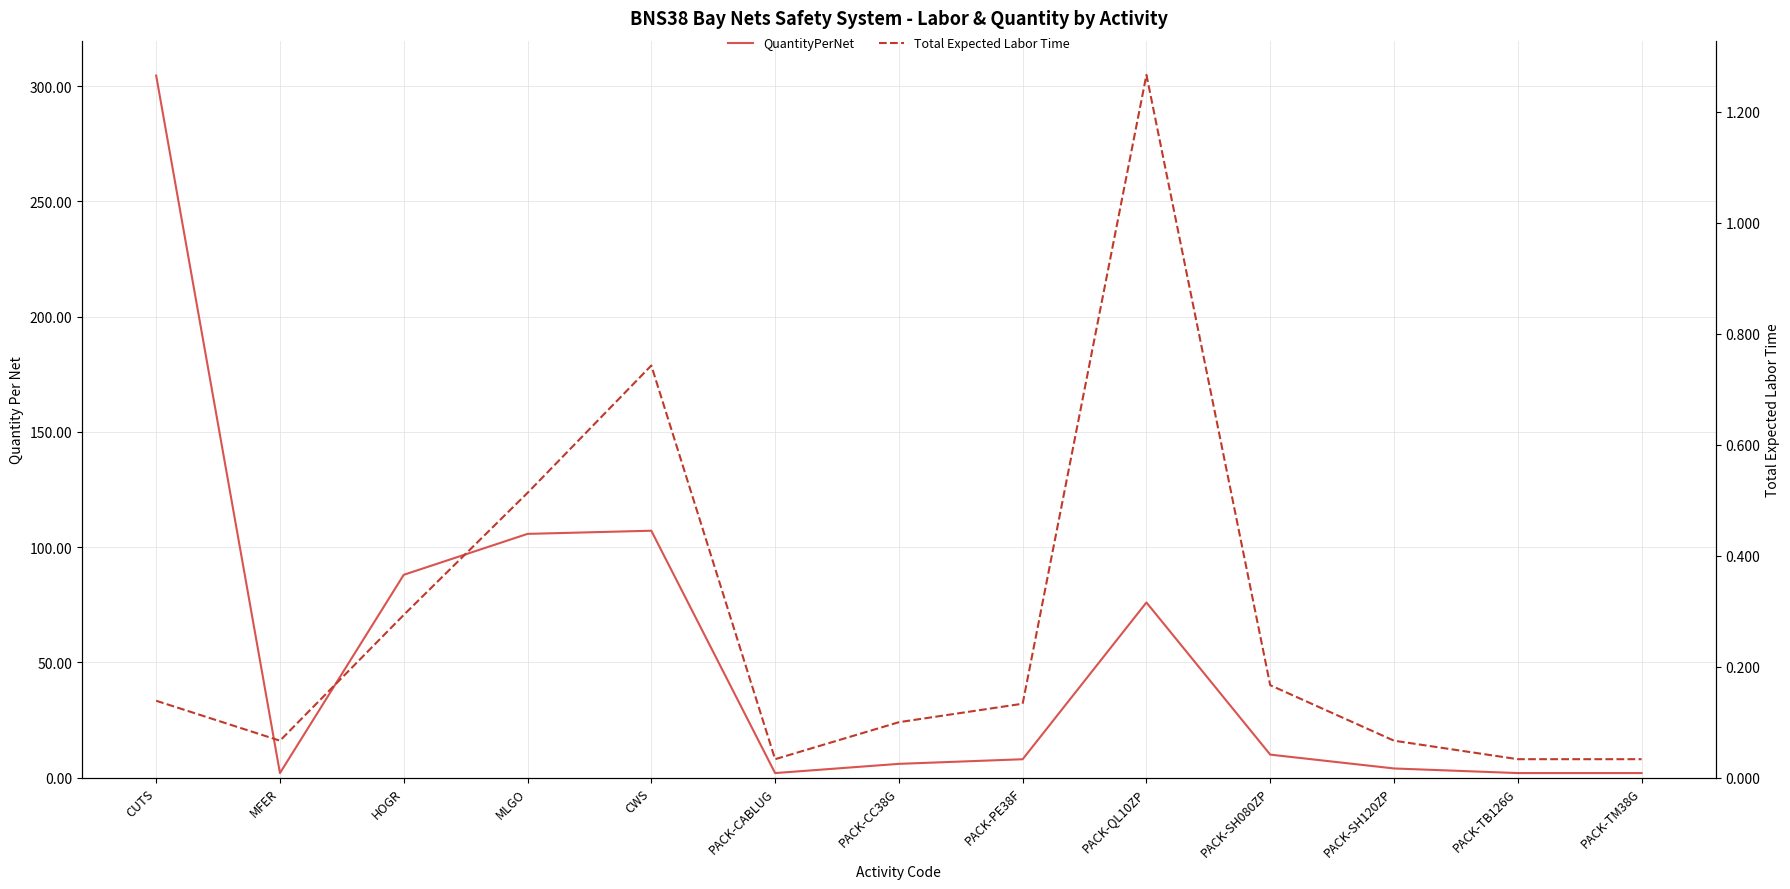

What is the difference between the Total Expected Labor Time values at PACK-CC38G and MLGO?

0.4